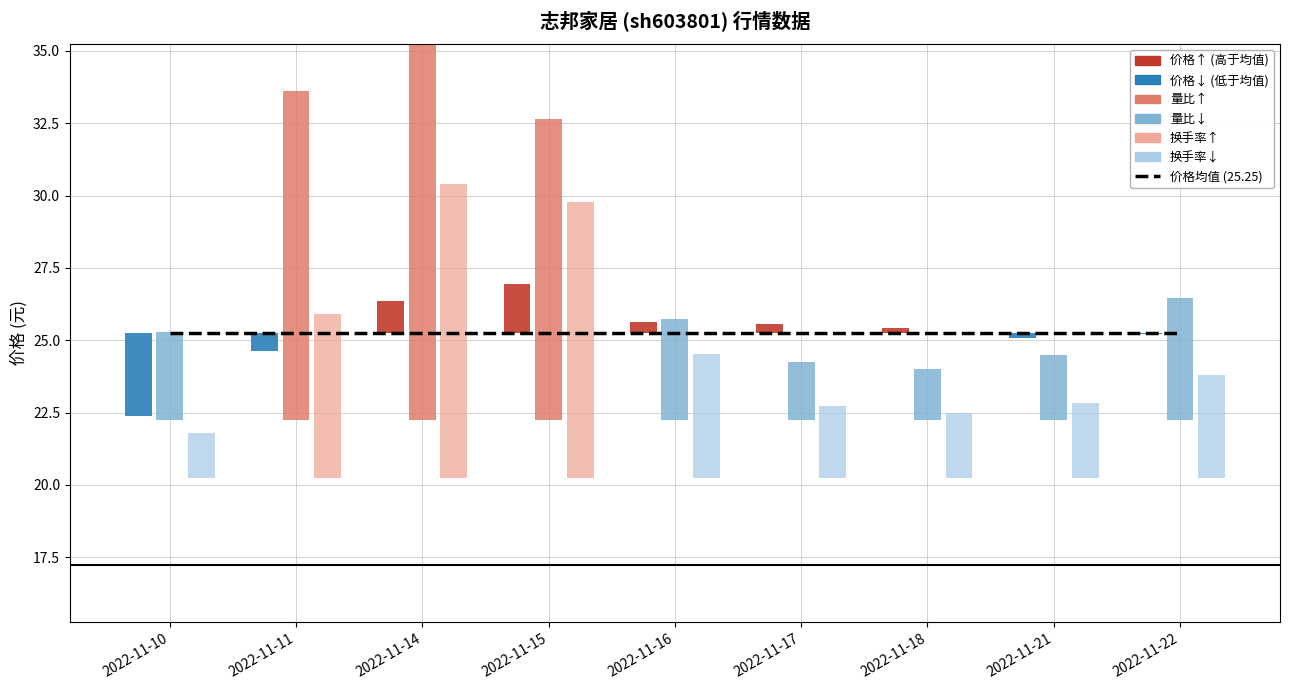

Is it true that 换手率 equals 1.9 at 2022-11-11?

True